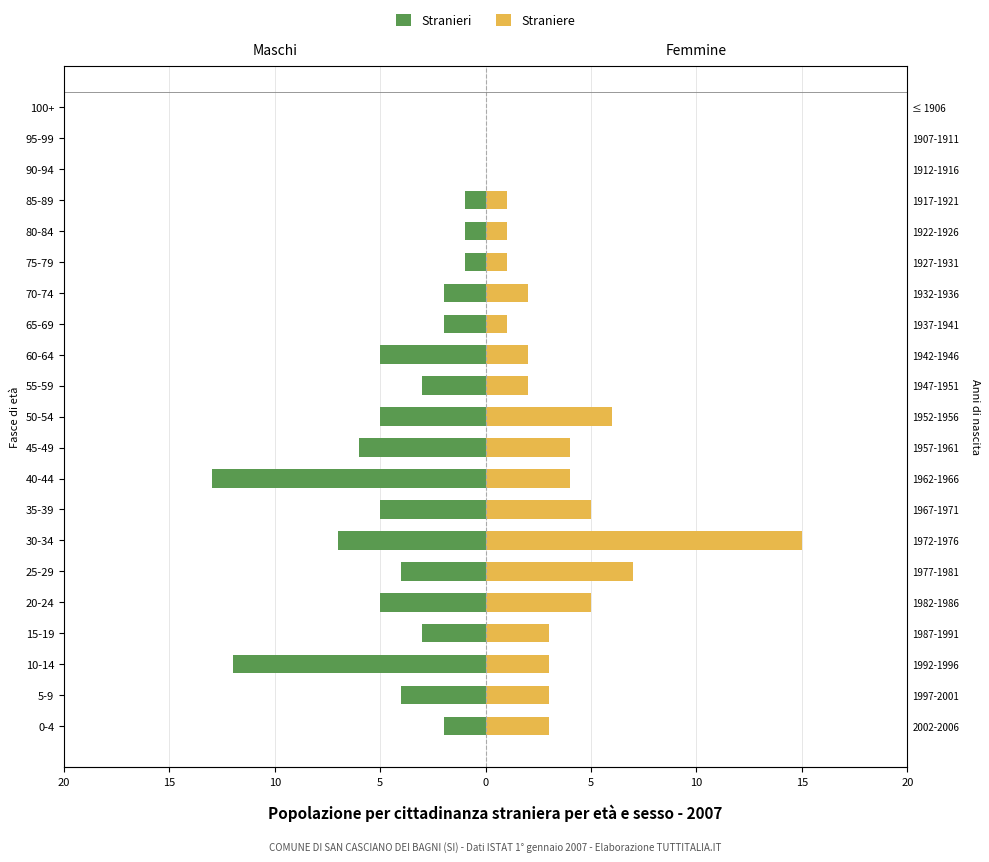

How many values in Straniere are above zero?

18